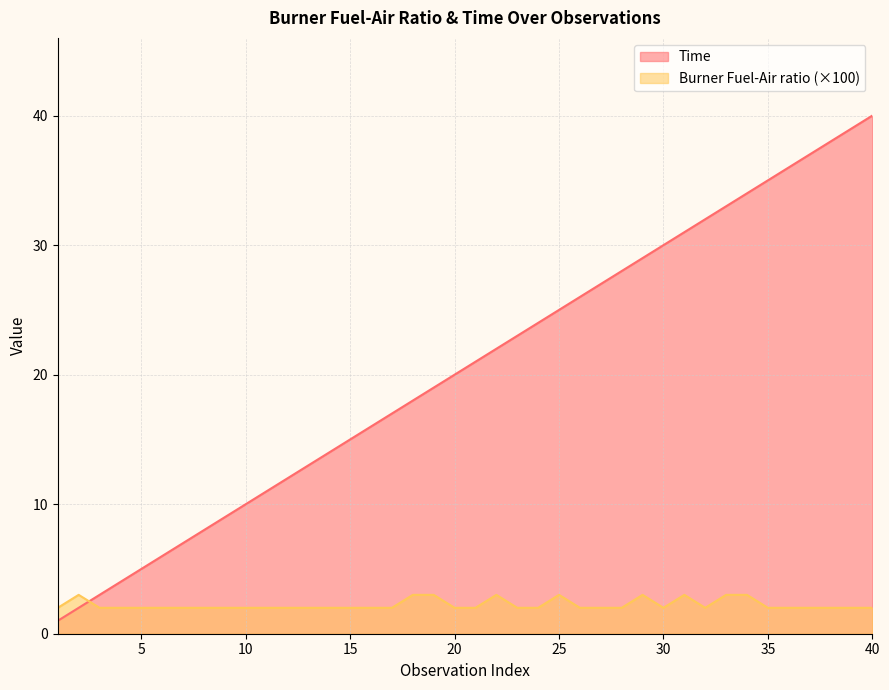

What is the spread (max minus min) of values at 37?

35